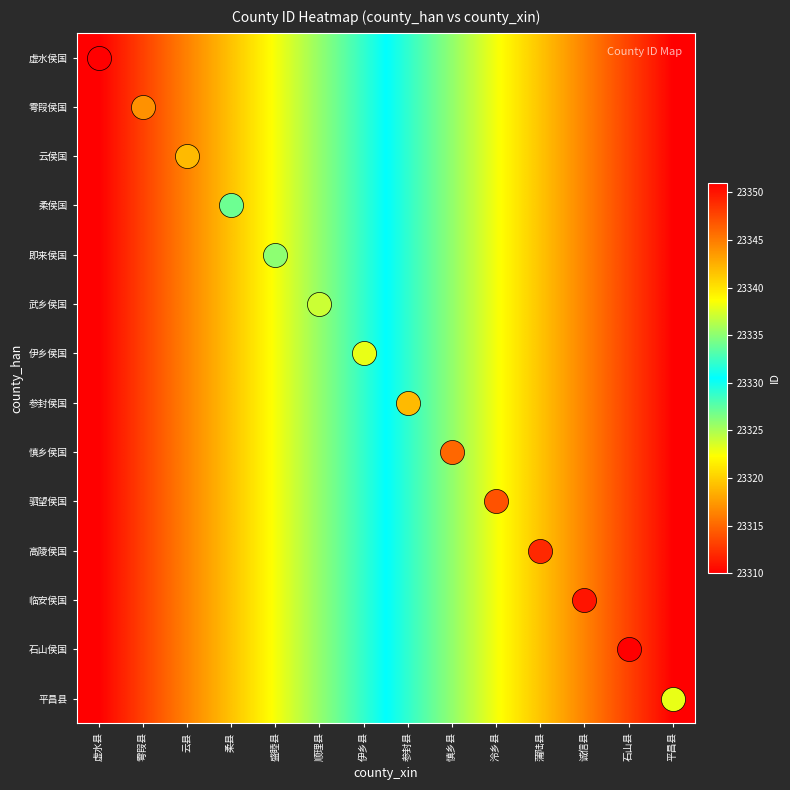

At how many categories does at least one series exceed 23330?

7